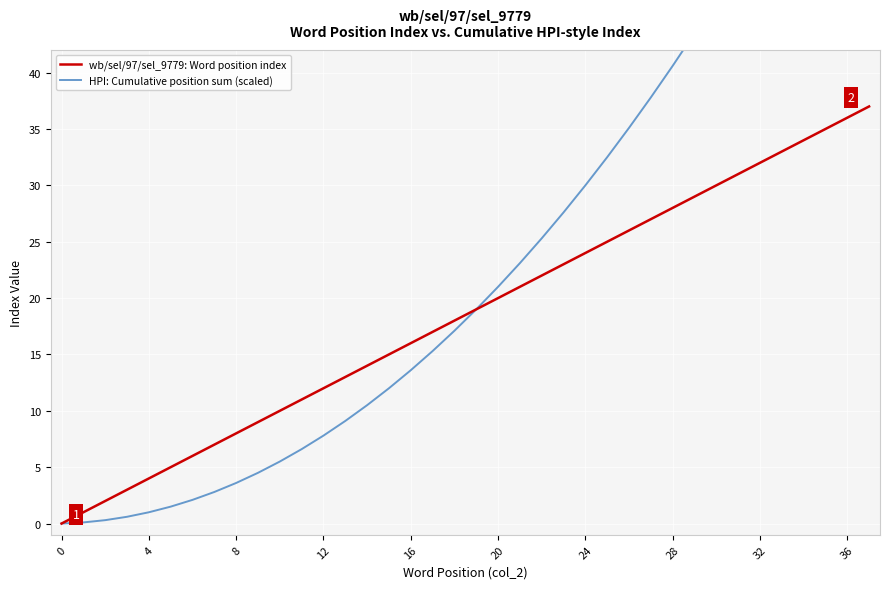

What are all the series names shown in the legend?

wb/sel/97/sel_9779: Word position index, HPI: Cumulative position sum (scaled)